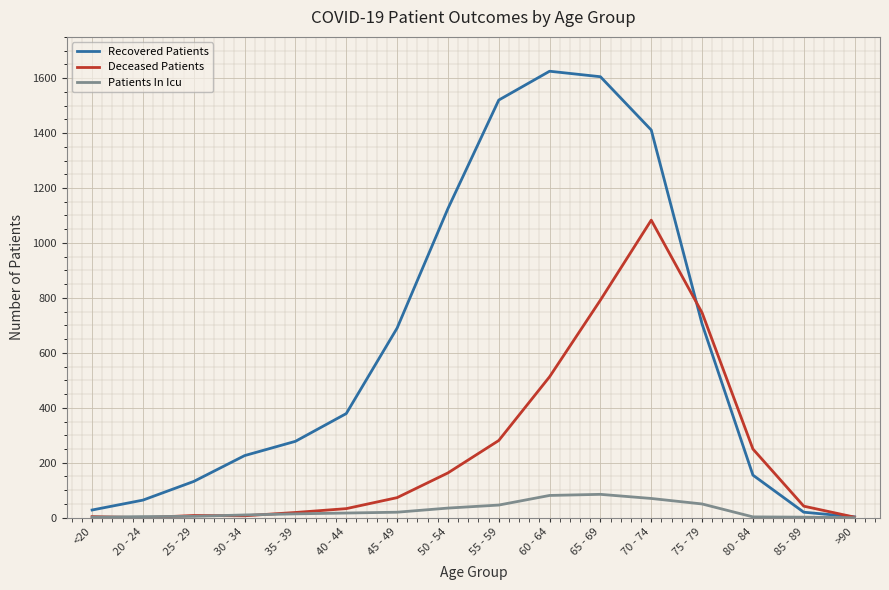

Which series has the widest spread of values?

Recovered Patients